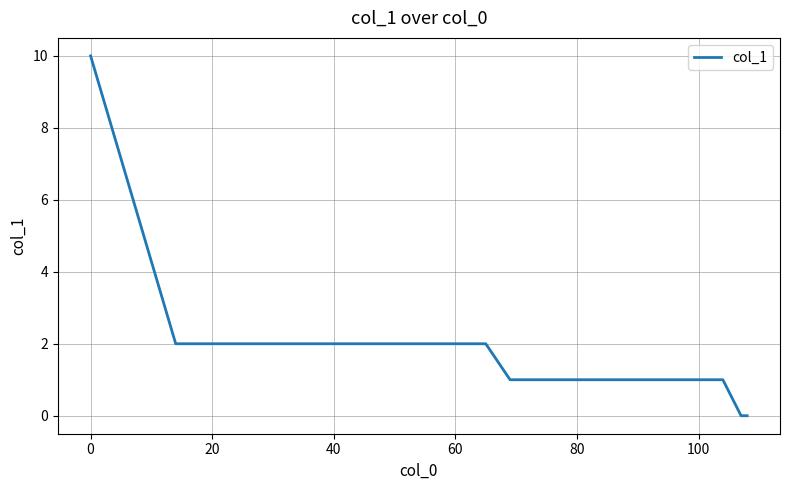

What is the maximum value shown in the chart?

10